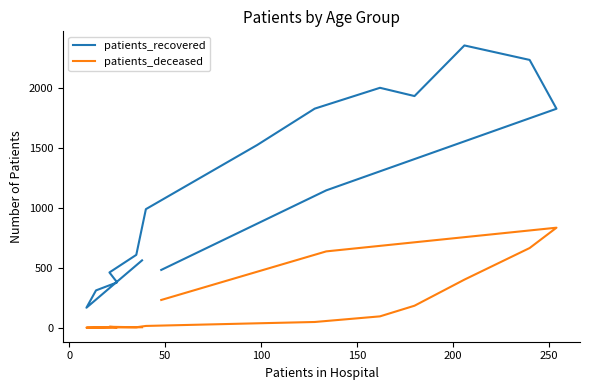

True or false: patients_recovered and patients_deceased intersect in this chart.

False